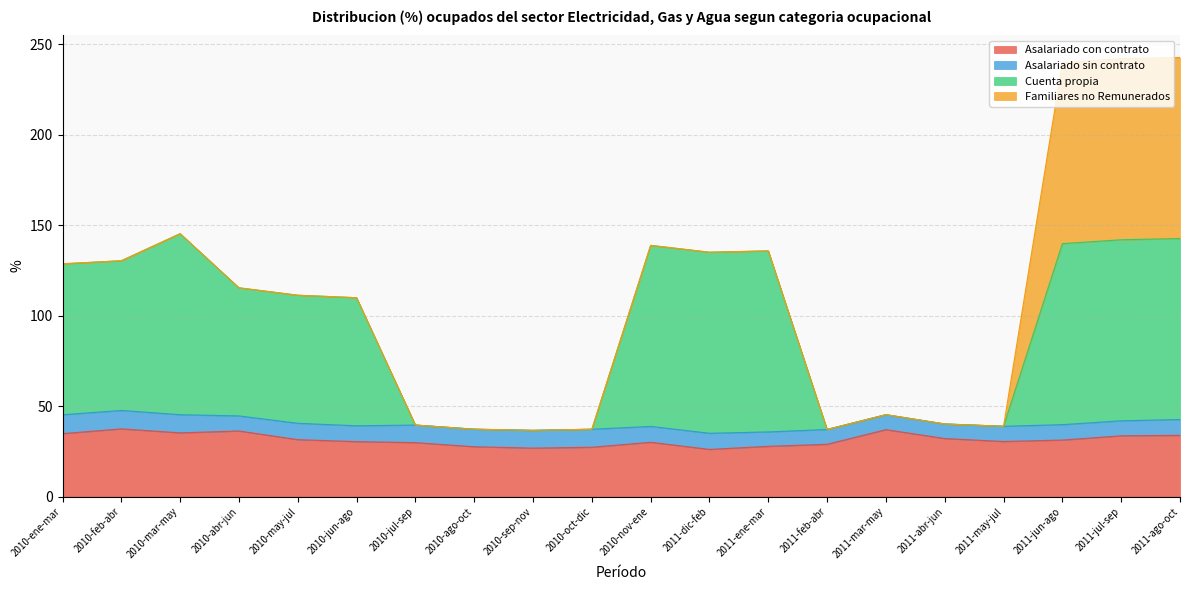

What is the total value across all series at 2010-ene-mar?

128.6